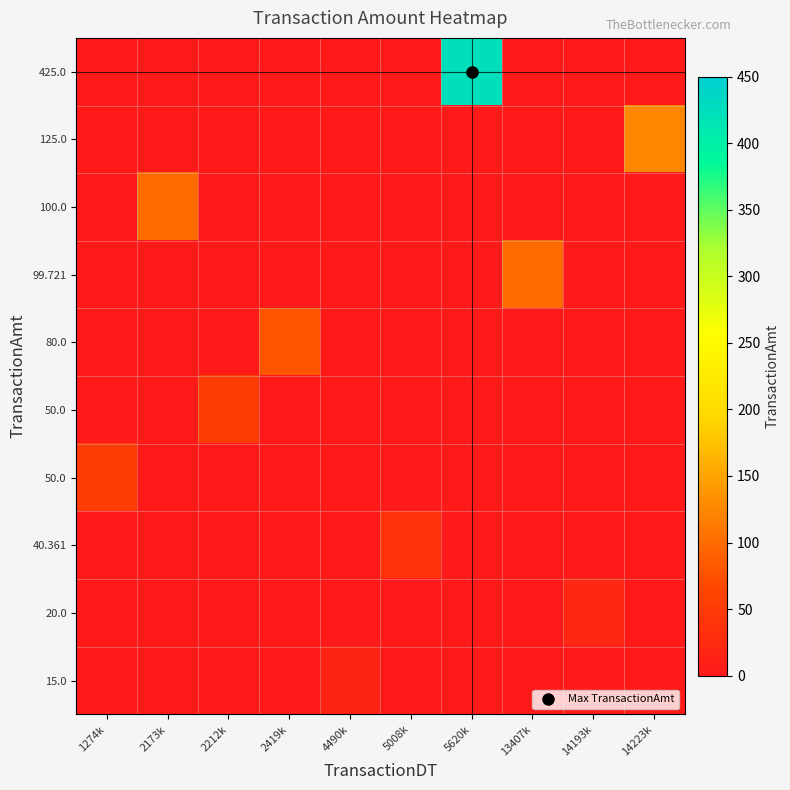

What is the spread (max minus min) of values at 14193k?

20.0